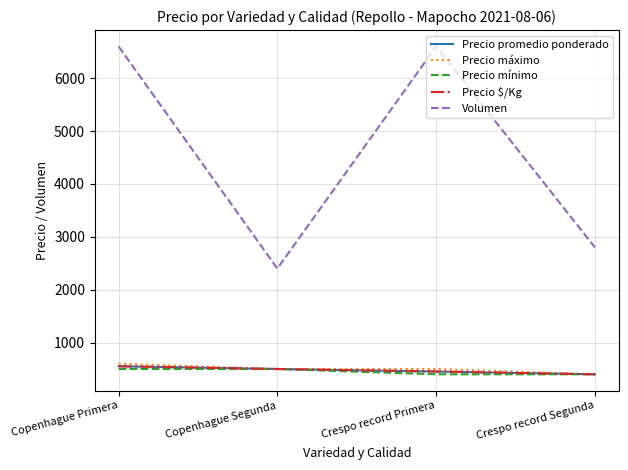

What is the difference between the highest and lowest values at Copenhague Primera?

6100